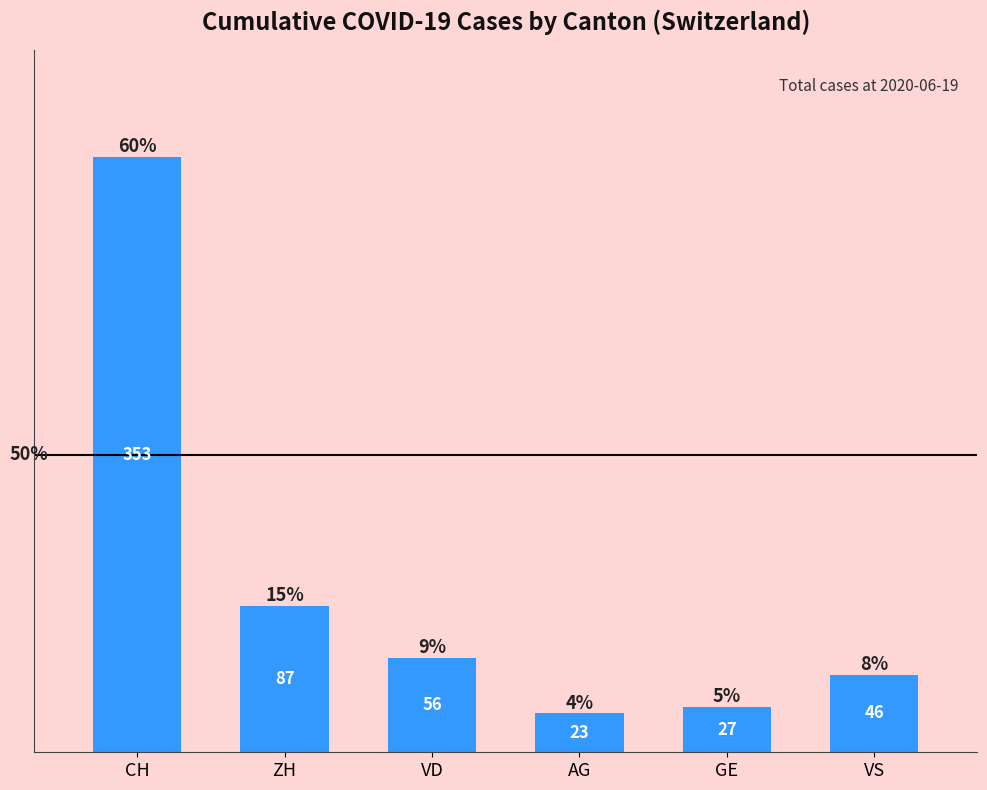

Approximately how many times larger is the value at VS compared to VD?

0.8